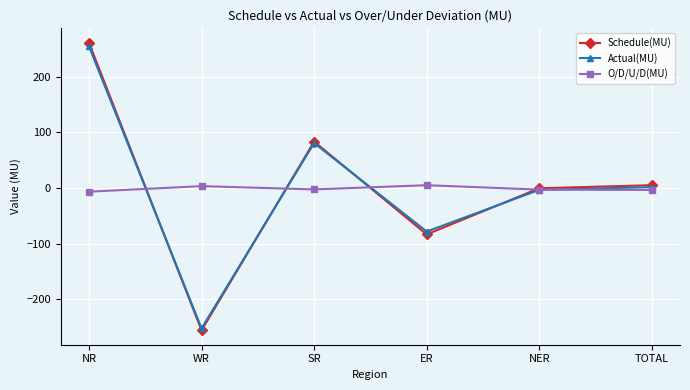

What is the maximum value shown in the chart?

261.6